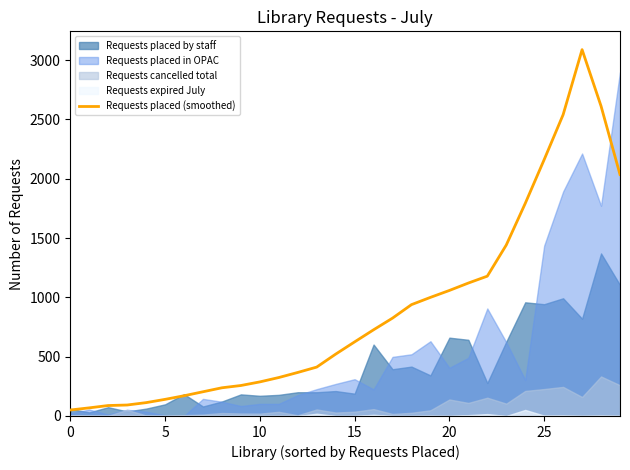

What is the change in value from 12 to 22?

+811.6